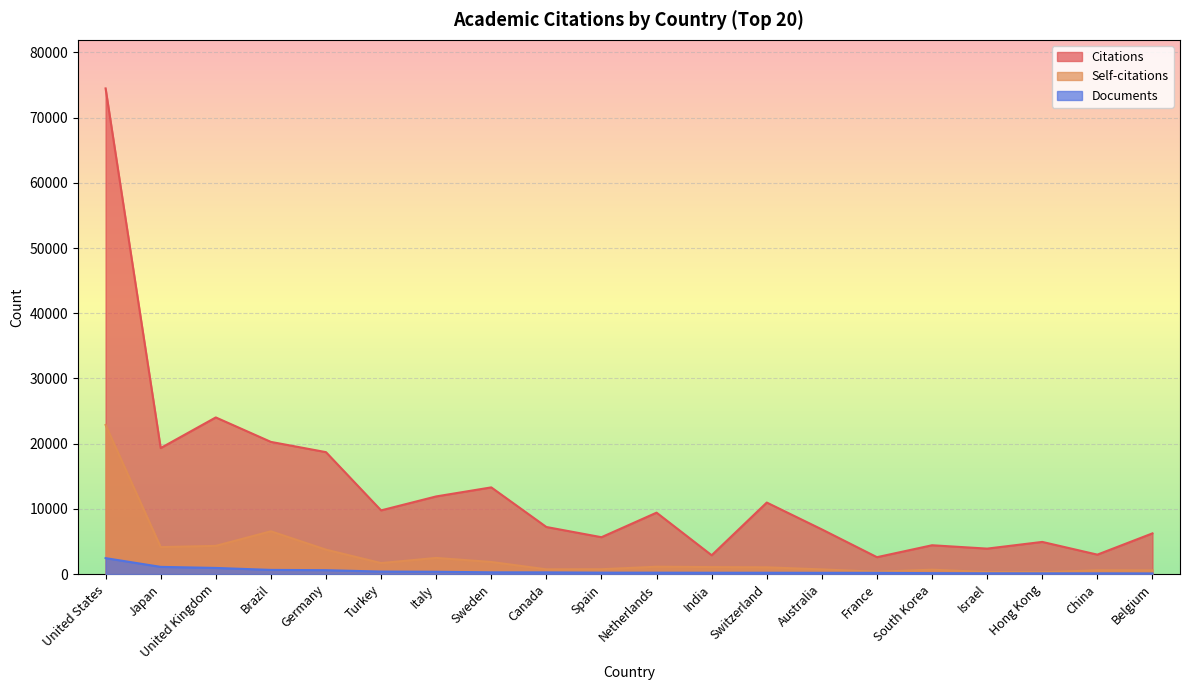

Which category has the lowest value across all series?

Belgium